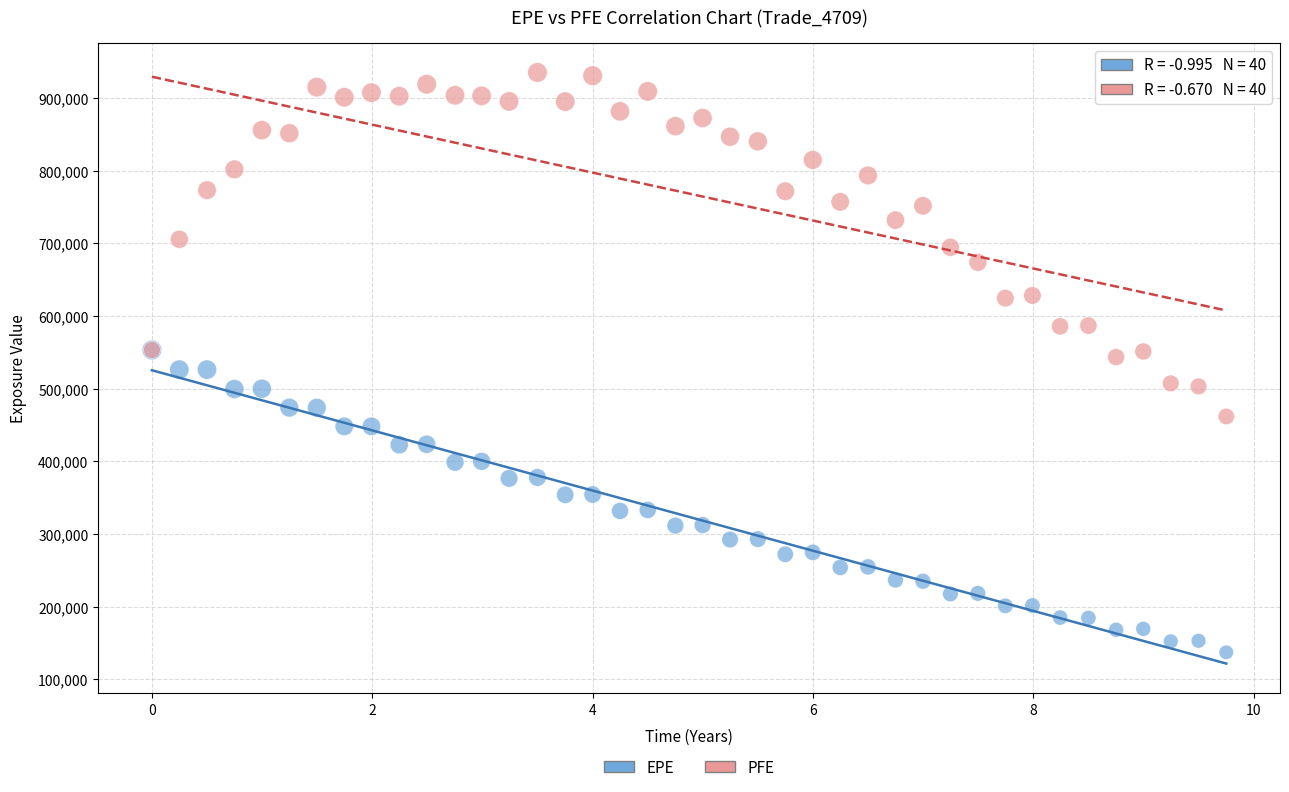

Which series has the widest spread of Y values?

PFE